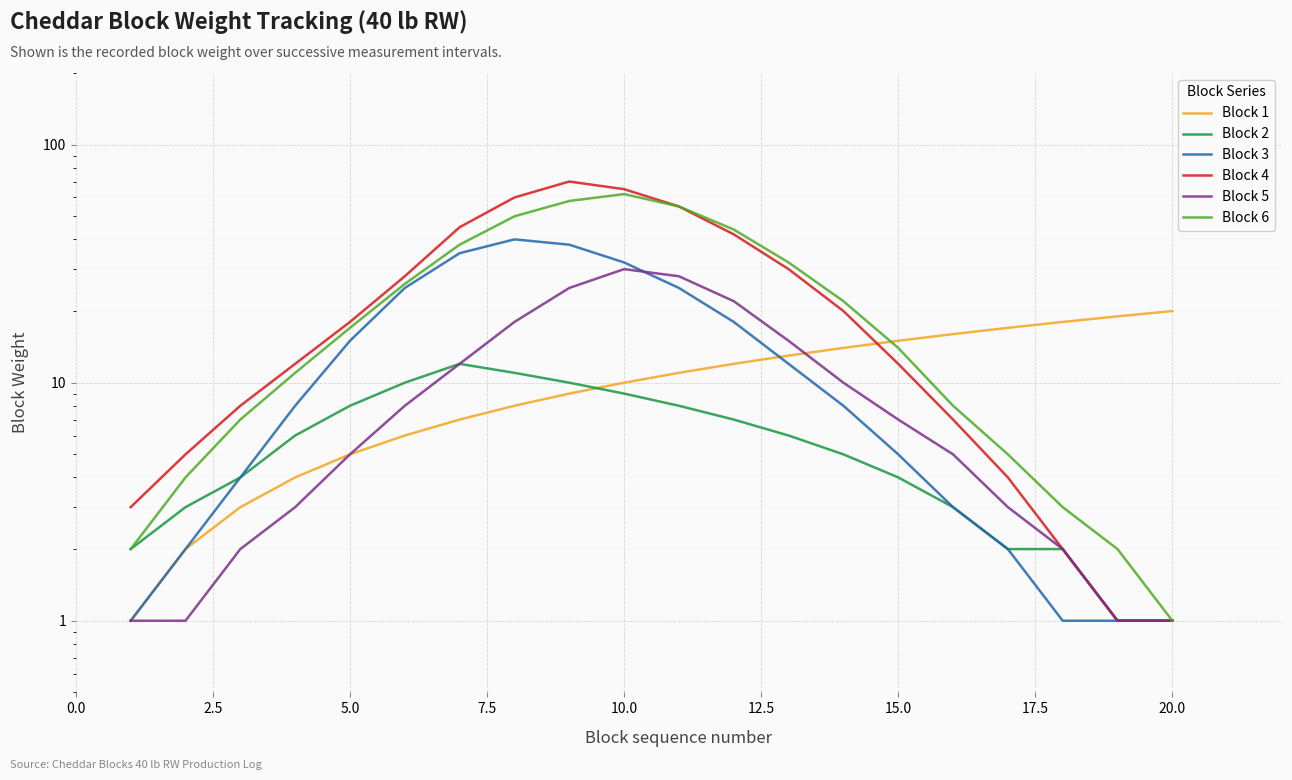

Rank the series by their maximum value, from highest to lowest.

Block 4, Block 6, Block 3, Block 5, Block 1, Block 2